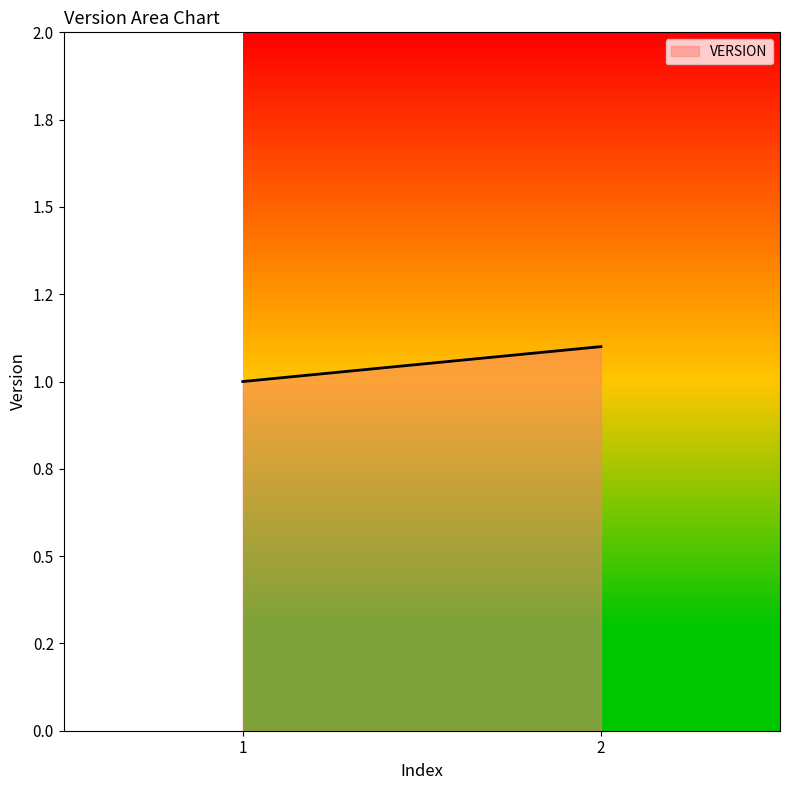

What is the difference between the values at 2 and 1?

0.1